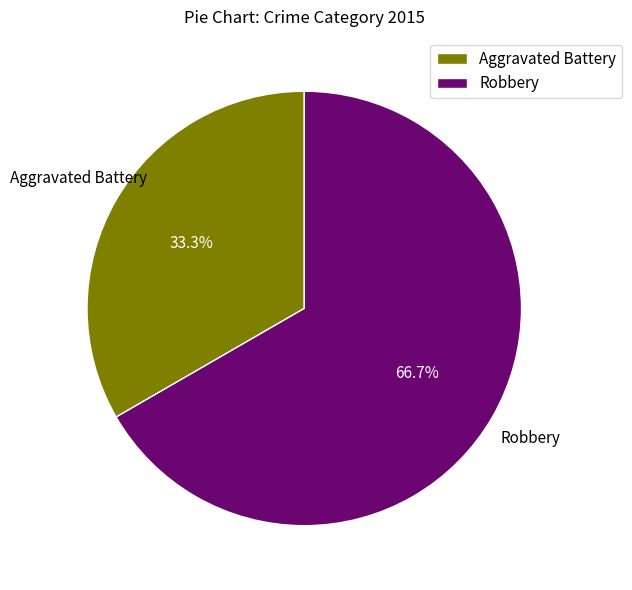

Rank the categories by value from highest to lowest.

Robbery, Aggravated Battery